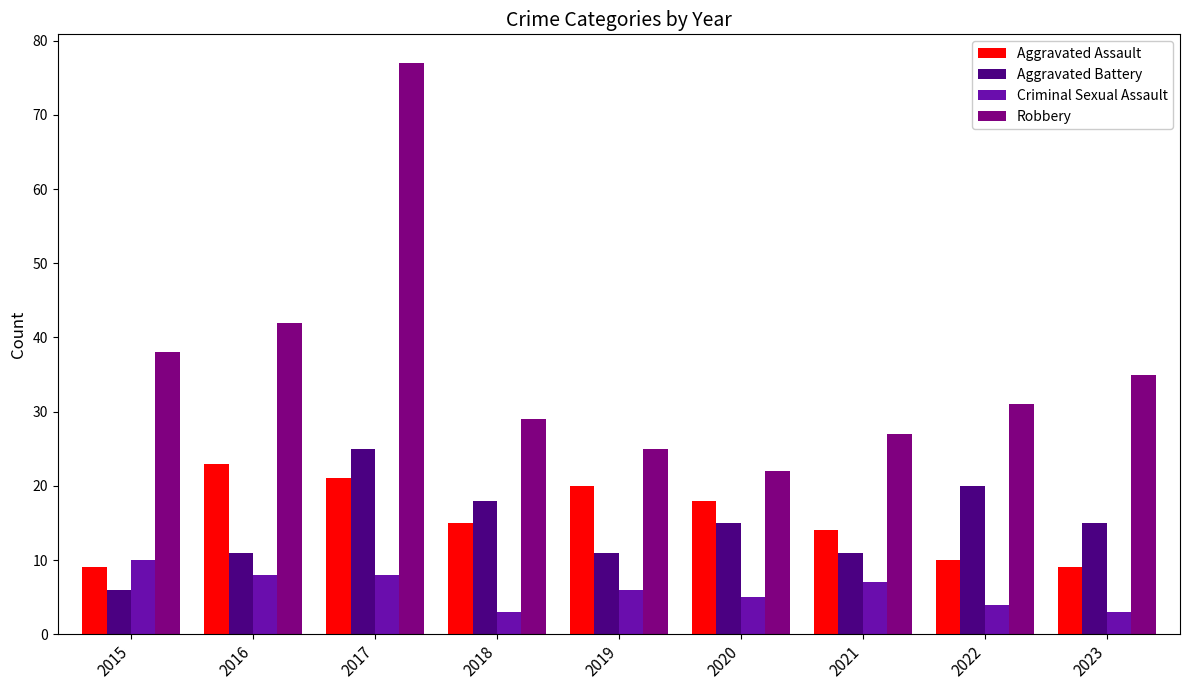

What is the total value across all series at 2019?

62